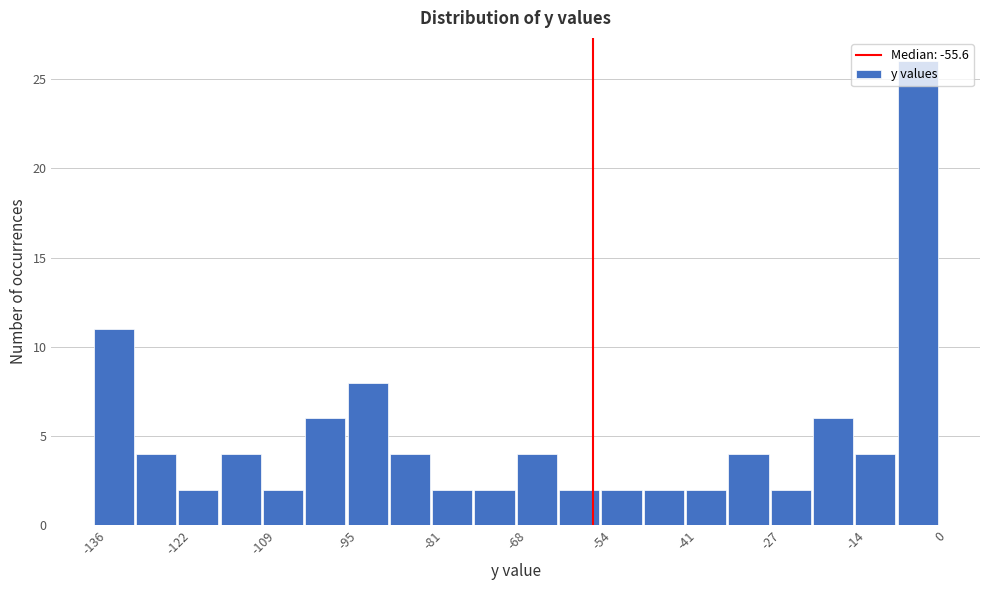

Around what value on the x-axis is the tallest bar? Give the approximate position of its centre, as read against the axis.

-4